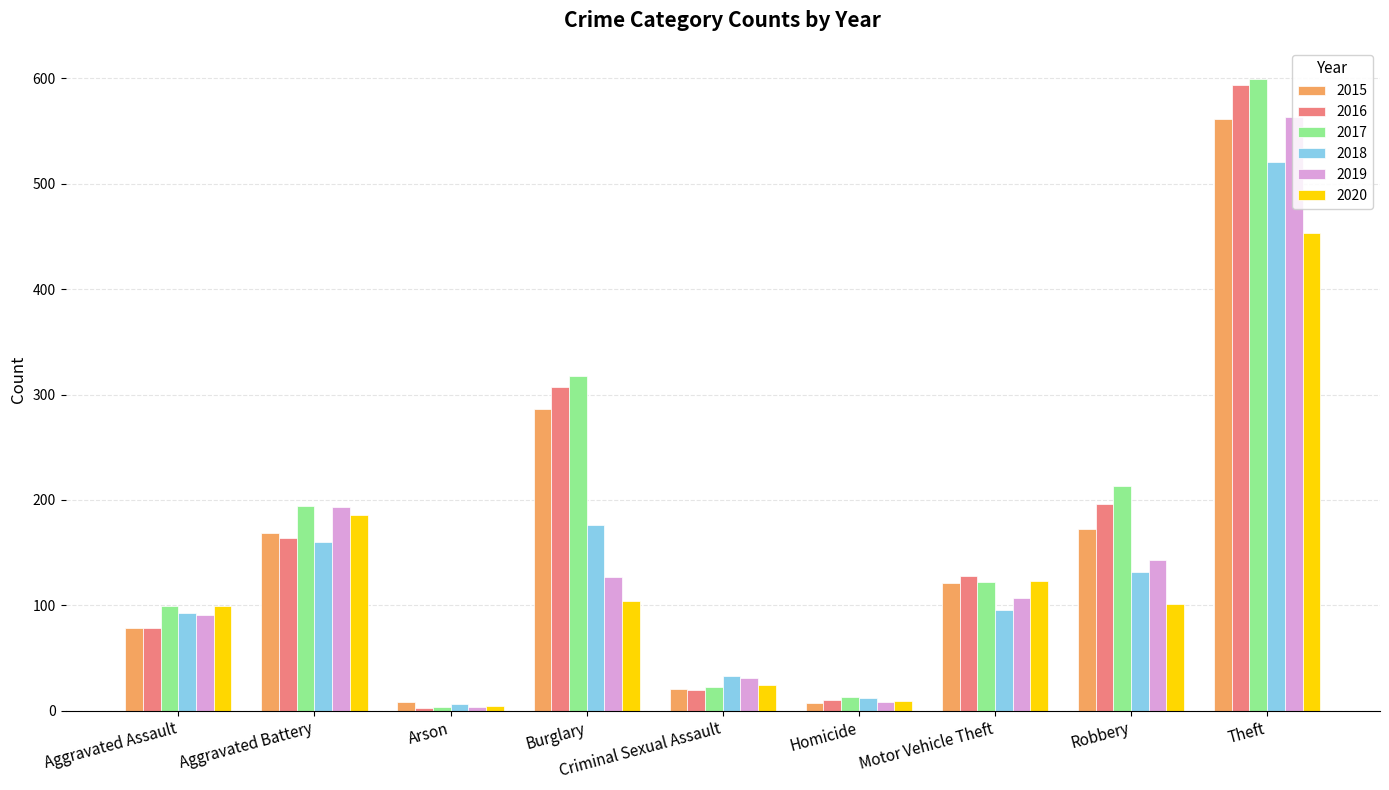

What is the sum of all 2018 values?

1229